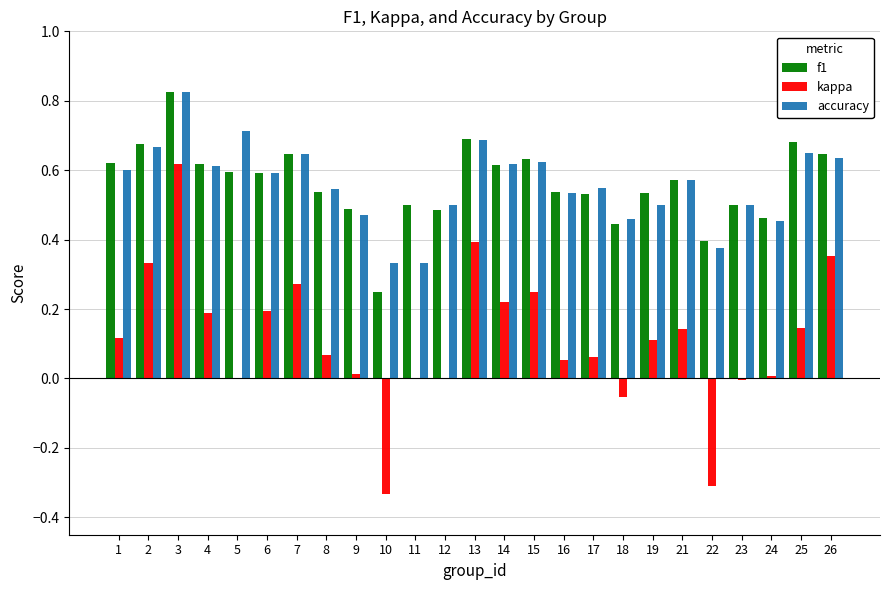

What is the maximum value for f1?

0.8